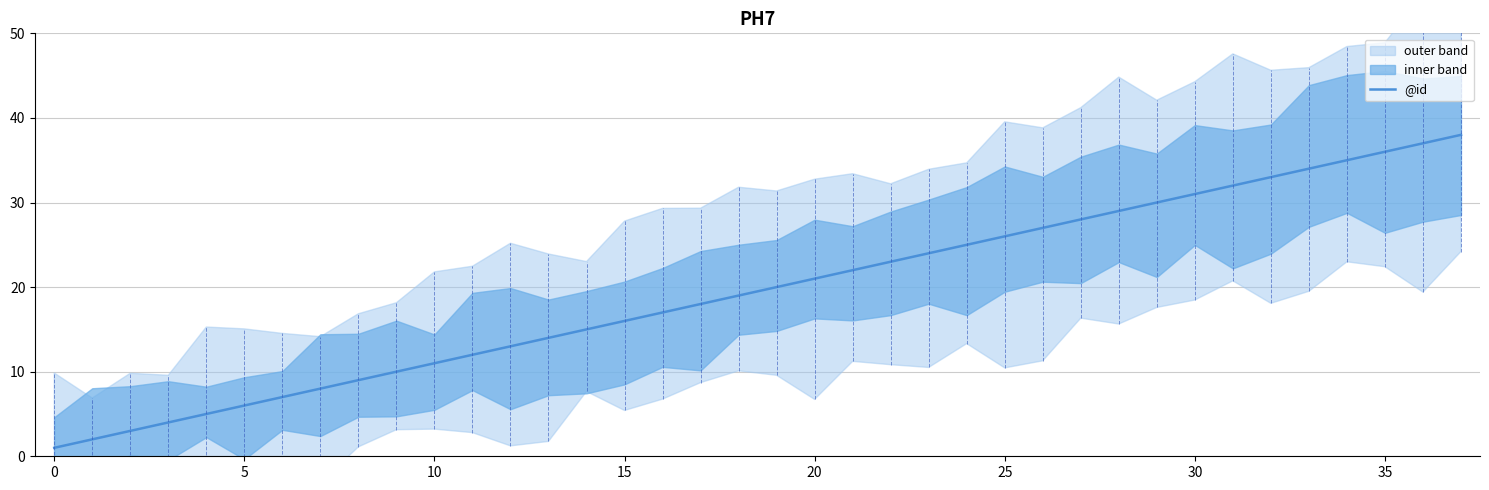

What is the ratio of the value at 16 to the value at 27?

0.6